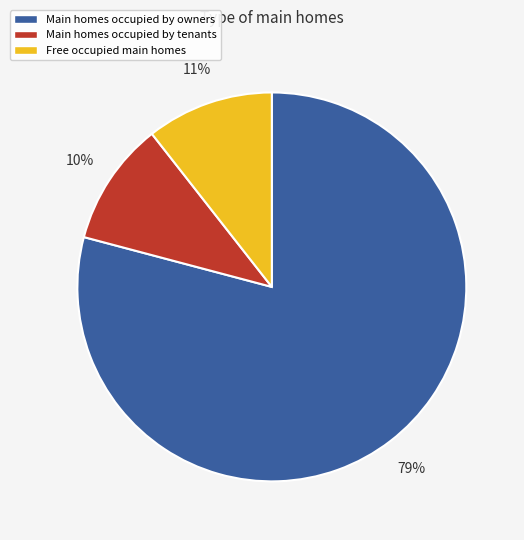

Is the sum of Main homes occupied by owners and Free occupied main homes greater than half?

Yes